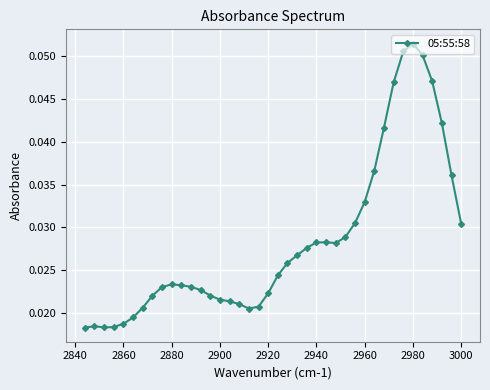

Count the values in the range 0 to 1.

40